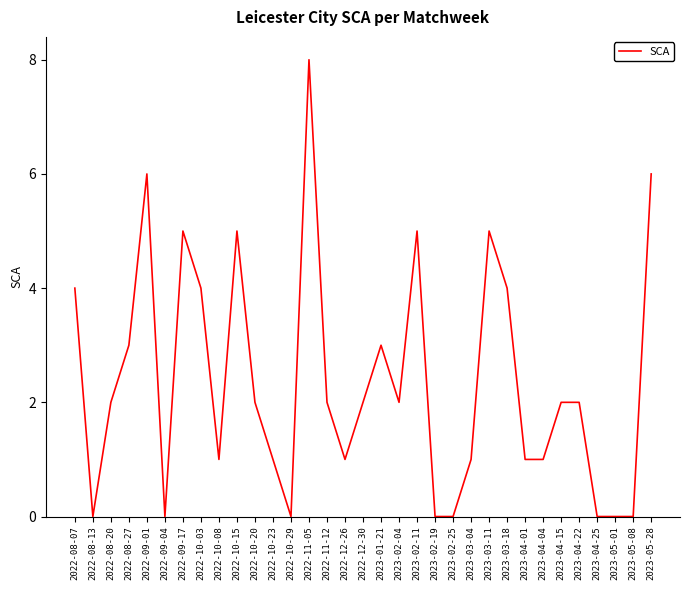

What is the approximate value at 2023-04-15?

2